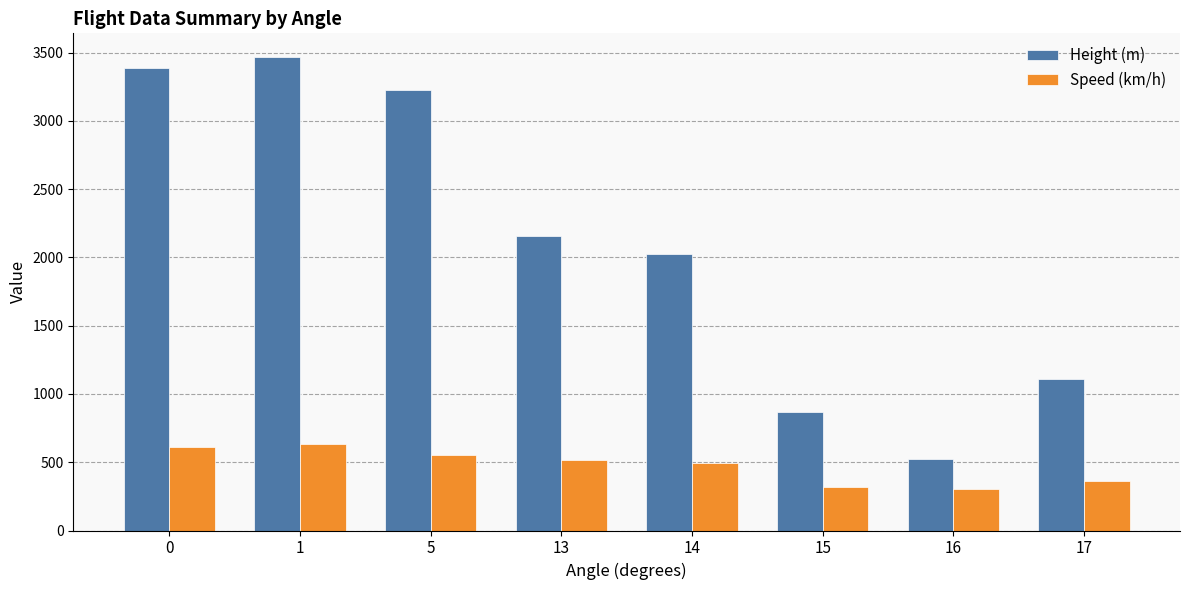

Which series changed the most between 0 and 1?

Height (m)